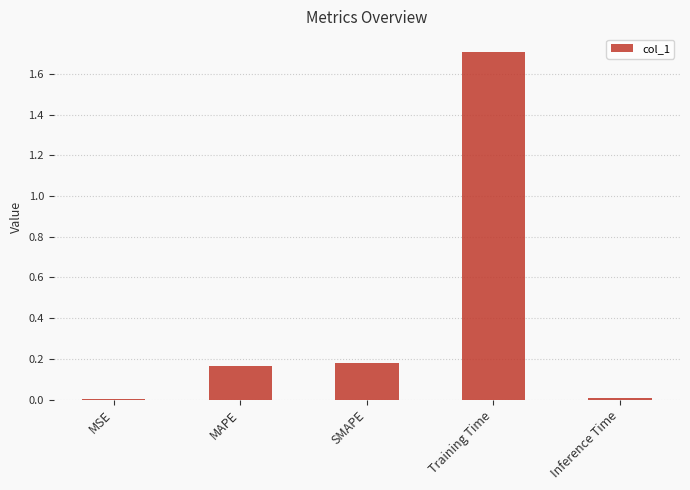

What is the sum of the values at MAPE and SMAPE?

0.3